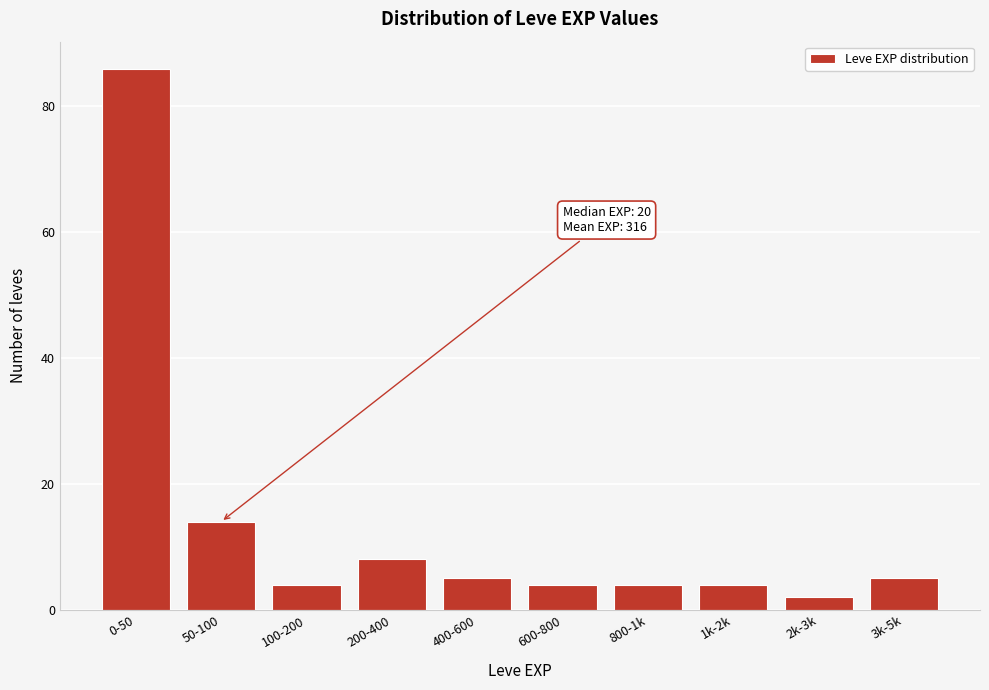

Reading right to left, transcribe all the data shown in this chart.

5	2	4	4	4	5	8	4	14	86